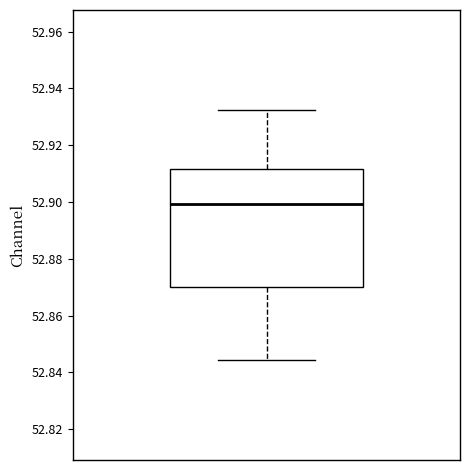

Where is the lower edge of the box on the y-axis? The values are not printed on the chart, so give them approximately, as read against the axis.

52.870